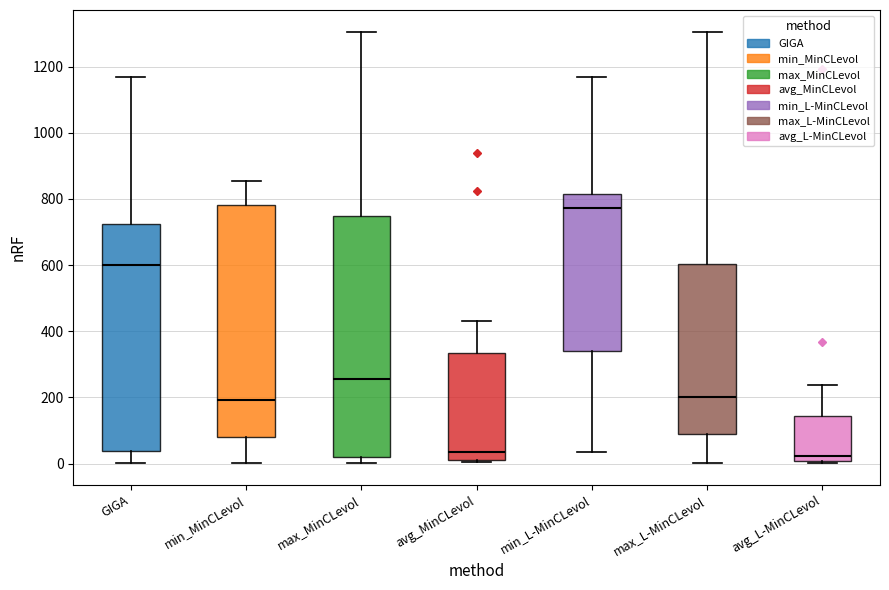

Which box is the tallest, from its lower edge to its upper edge?

max_MinCLevol